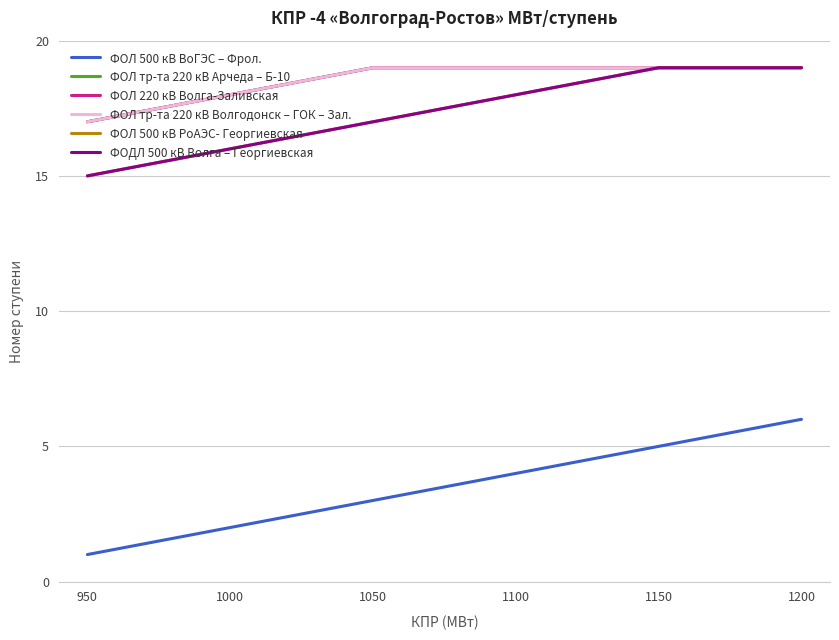

At which label does ФОДЛ 500 кВ Волга – Георгиевская first exceed 18?

1150